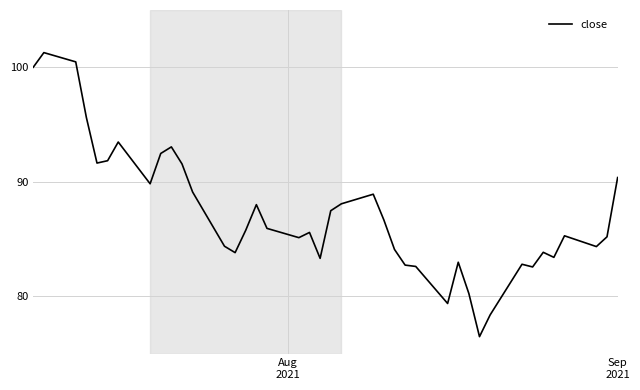

What is the difference between the maximum and minimum values?

24.8